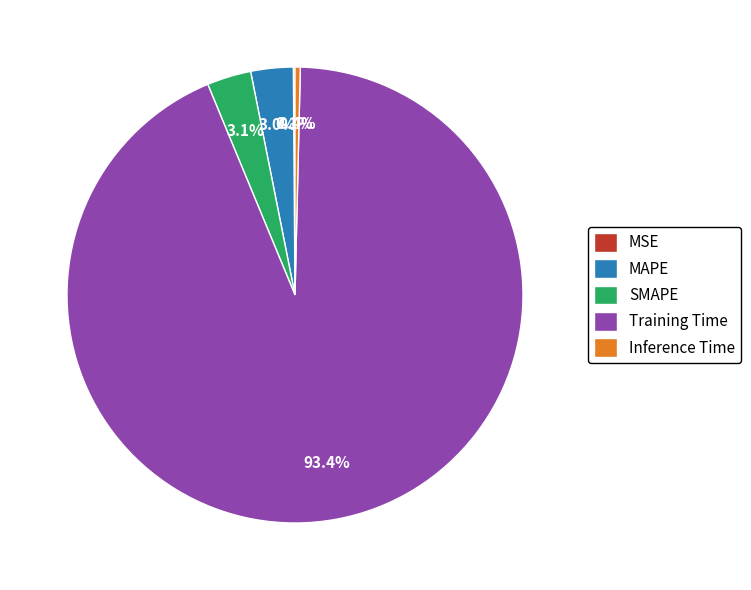

True or false: Inference Time accounts for 0% of the total.

True